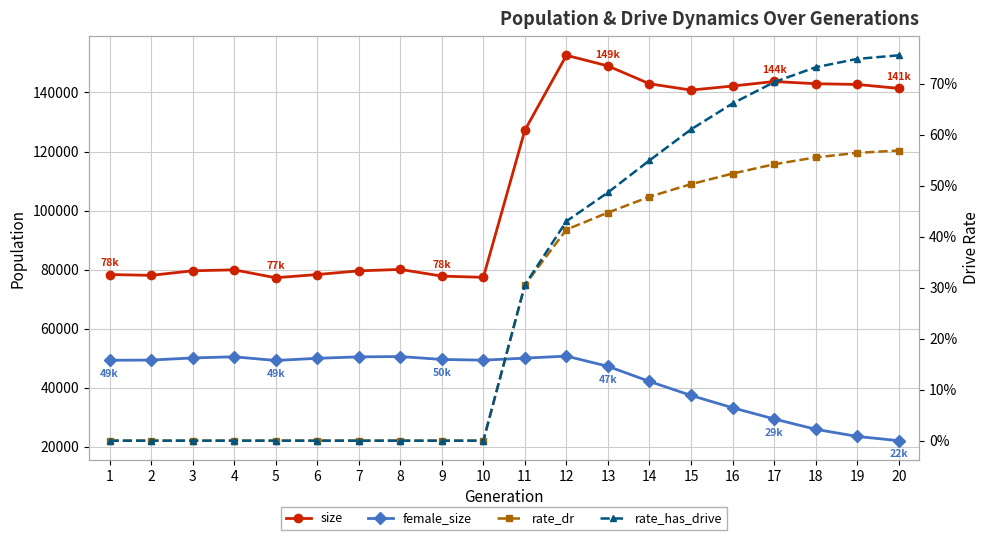

What is the sum of the size values at 17 and 6?

222089.0